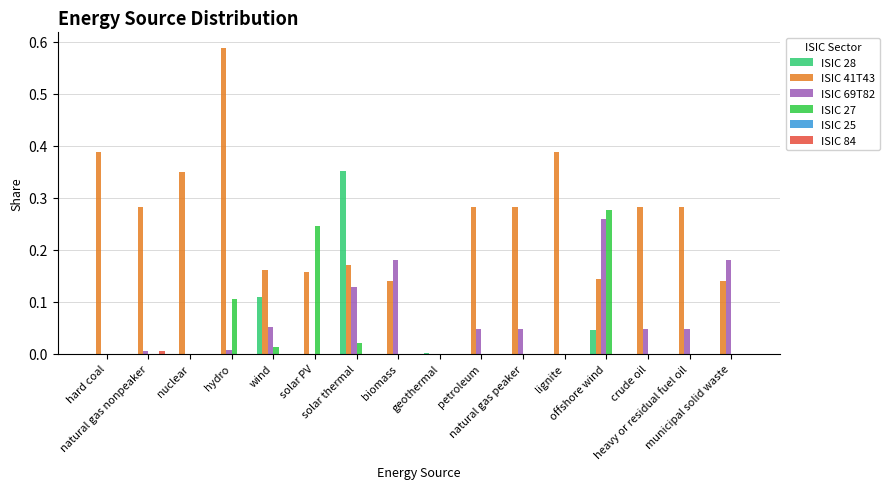

Which series has the largest total across all categories?

ISIC 41T43